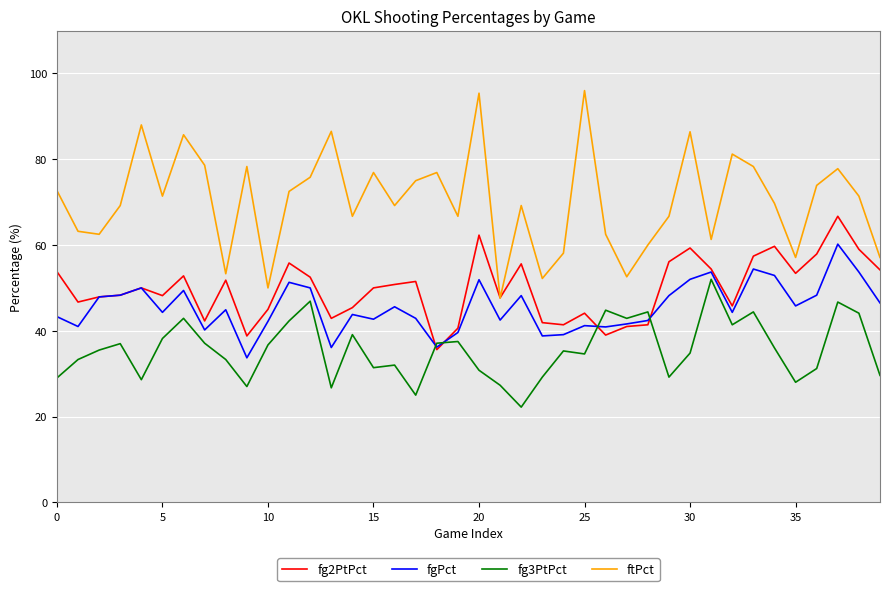

List the series in order of their peak value, highest first.

ftPct, fg2PtPct, fgPct, fg3PtPct